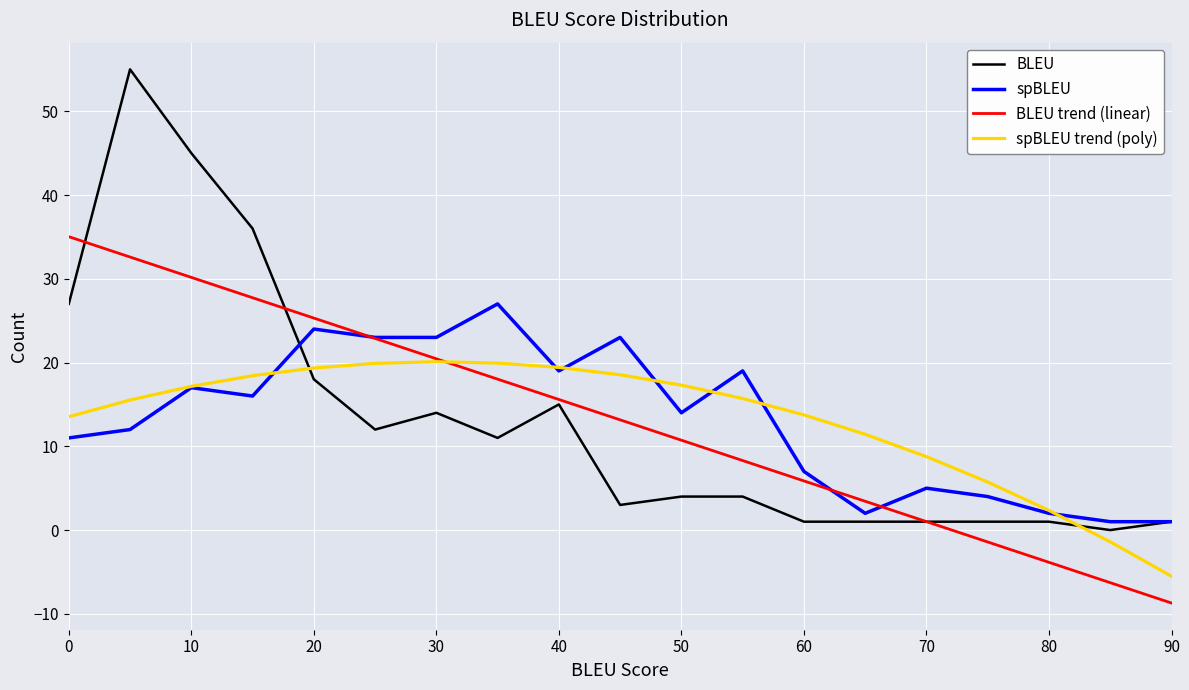

What is the maximum value shown in the chart?

55.0